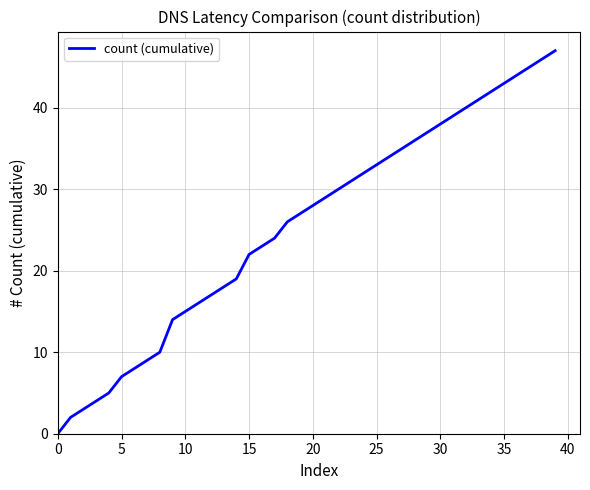

How many positive values are there?

39